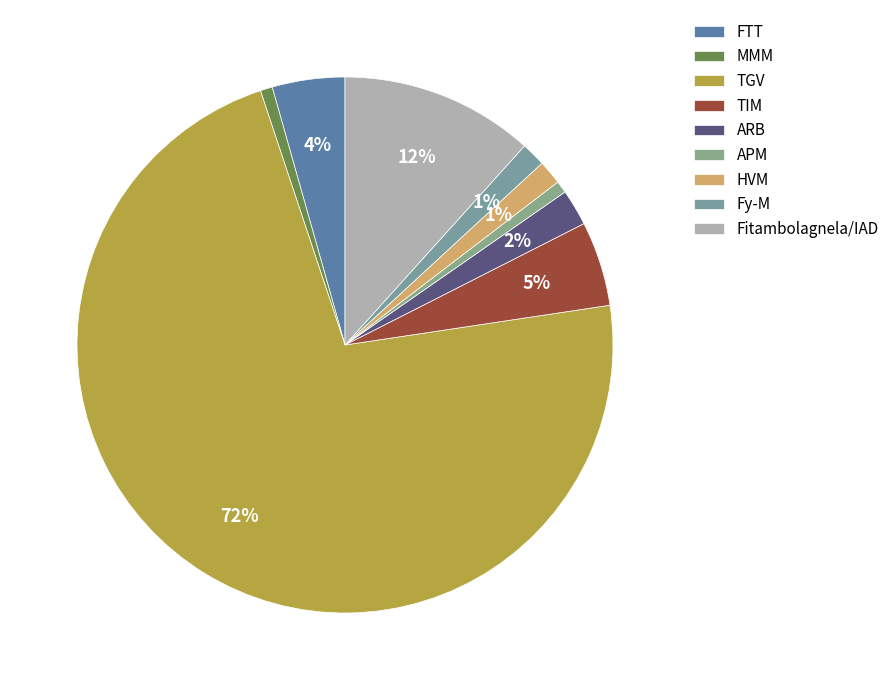

How many segments does this pie chart have?

9